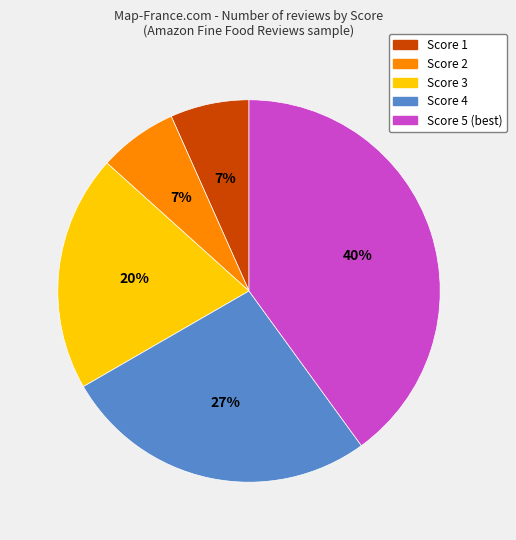

Which has a higher value, Score 5 or Score 1?

Score 5